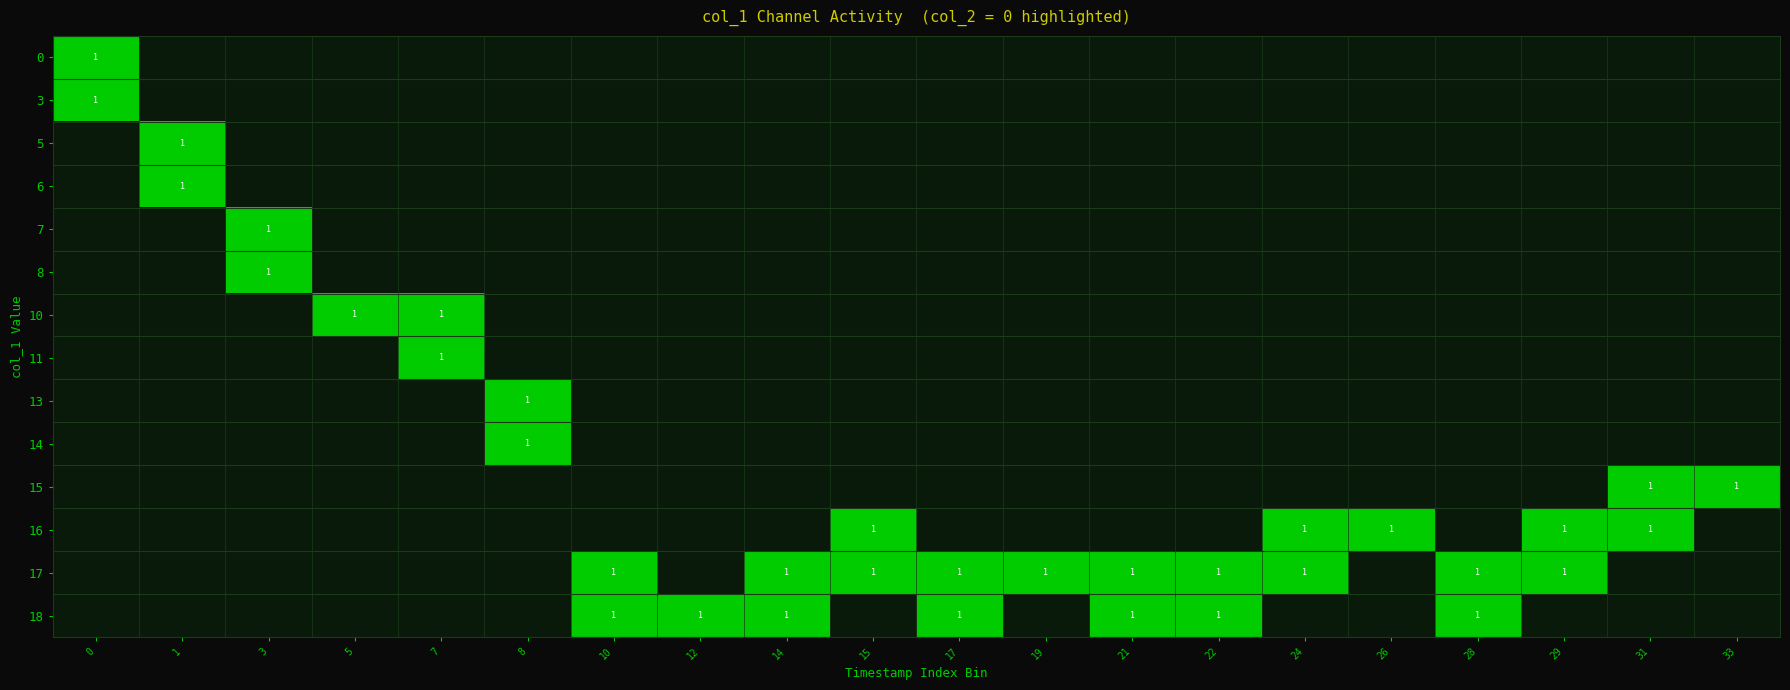

The value of 17 at 24 is 2. True or false?

False